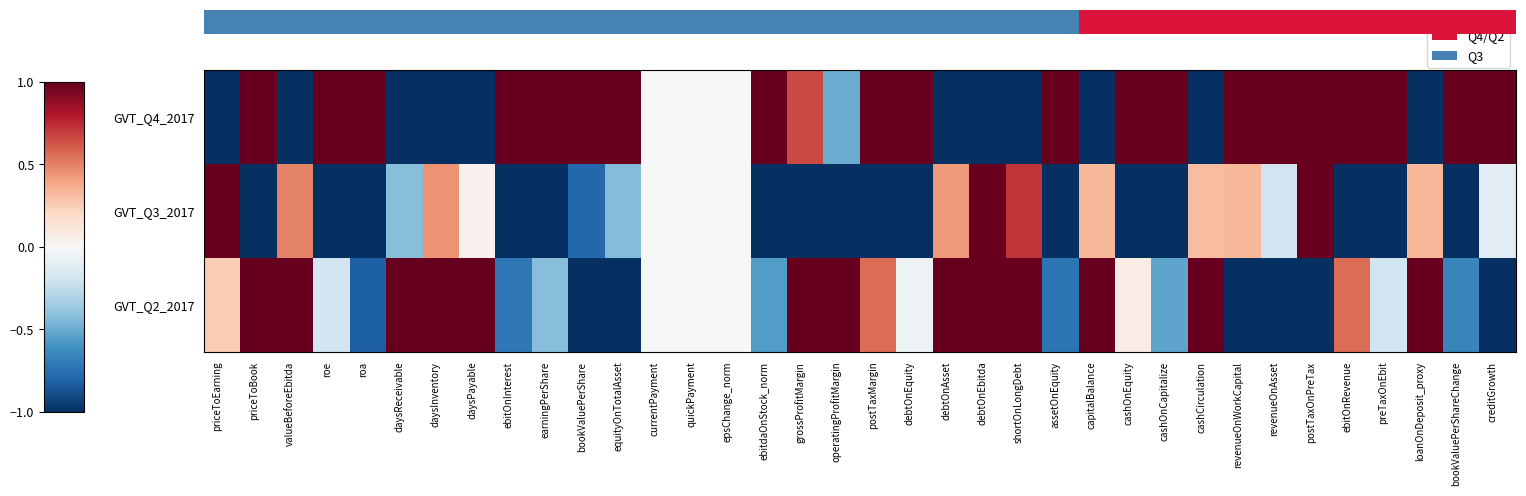

Reading left to right, list all the values displayed in this chart.

GVT_Q4_2017: priceToEarning=-1.0	priceToBook=1.0	valueBeforeEbitda=-1.0	roe=1.0	roa=1.0	daysReceivable=-1.0	daysInventory=-1.0	daysPayable=-1.0	ebitOnInterest=1.0	earningPerShare=1.0	bookValuePerShare=1.0	equityOnTotalAsset=1.0	currentPayment=0.0	quickPayment=0.0	epsChange_norm=0.0	ebitdaOnStock_norm=1.0	grossProfitMargin=0.7	operatingProfitMargin=-0.5	postTaxMargin=1.0	debtOnEquity=1.0	debtOnAsset=-1.0	debtOnEbitda=-1.0	shortOnLongDebt=-1.0	assetOnEquity=1.0	capitalBalance=-1.0	cashOnEquity=1.0	cashOnCapitalize=1.0	cashCirculation=-1.0	revenueOnWorkCapital=1.0	revenueOnAsset=1.0	postTaxOnPreTax=1.0	ebitOnRevenue=1.0	preTaxOnEbit=1.0	loanOnDeposit_proxy=-1.0	bookValuePerShareChange=1.0	creditGrowth=1.0
GVT_Q3_2017: priceToEarning=1.0	priceToBook=-1.0	valueBeforeEbitda=0.5	roe=-1.0	roa=-1.0	daysReceivable=-0.4	daysInventory=0.4	daysPayable=0.0	ebitOnInterest=-1.0	earningPerShare=-1.0	bookValuePerShare=-0.8	equityOnTotalAsset=-0.4	currentPayment=0.0	quickPayment=0.0	epsChange_norm=0.0	ebitdaOnStock_norm=-1.0	grossProfitMargin=-1.0	operatingProfitMargin=-1.0	postTaxMargin=-1.0	debtOnEquity=-1.0	debtOnAsset=0.4	debtOnEbitda=1.0	shortOnLongDebt=0.7	assetOnEquity=-1.0	capitalBalance=0.3	cashOnEquity=-1.0	cashOnCapitalize=-1.0	cashCirculation=0.3	revenueOnWorkCapital=0.3	revenueOnAsset=-0.2	postTaxOnPreTax=1.0	ebitOnRevenue=-1.0	preTaxOnEbit=-1.0	loanOnDeposit_proxy=0.3	bookValuePerShareChange=-1.0	creditGrowth=-0.1
GVT_Q2_2017: priceToEarning=0.3	priceToBook=1.0	valueBeforeEbitda=1.0	roe=-0.2	roa=-0.8	daysReceivable=1.0	daysInventory=1.0	daysPayable=1.0	ebitOnInterest=-0.7	earningPerShare=-0.4	bookValuePerShare=-1.0	equityOnTotalAsset=-1.0	currentPayment=0.0	quickPayment=0.0	epsChange_norm=0.0	ebitdaOnStock_norm=-0.6	grossProfitMargin=1.0	operatingProfitMargin=1.0	postTaxMargin=0.6	debtOnEquity=-0.0	debtOnAsset=1.0	debtOnEbitda=1.0	shortOnLongDebt=1.0	assetOnEquity=-0.7	capitalBalance=1.0	cashOnEquity=0.1	cashOnCapitalize=-0.5	cashCirculation=1.0	revenueOnWorkCapital=-1.0	revenueOnAsset=-1.0	postTaxOnPreTax=-1.0	ebitOnRevenue=0.6	preTaxOnEbit=-0.2	loanOnDeposit_proxy=1.0	bookValuePerShareChange=-0.7	creditGrowth=-1.0